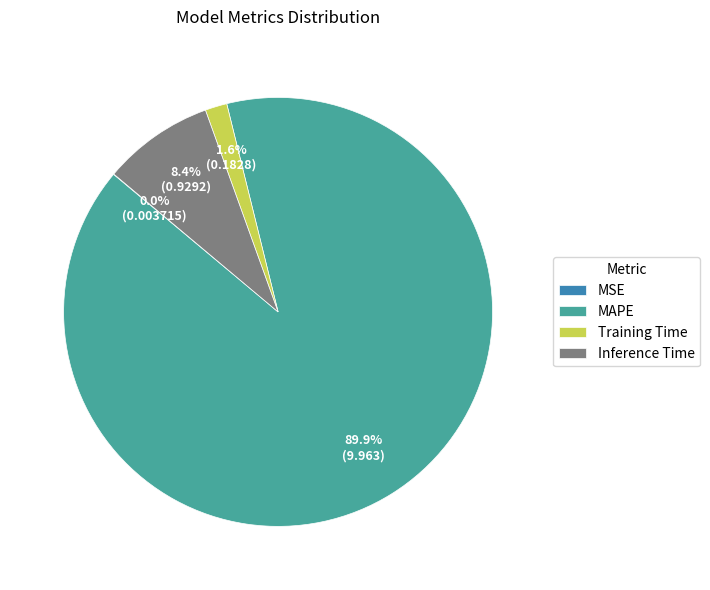

Combined, do Inference Time and Training Time account for over 50%?

No